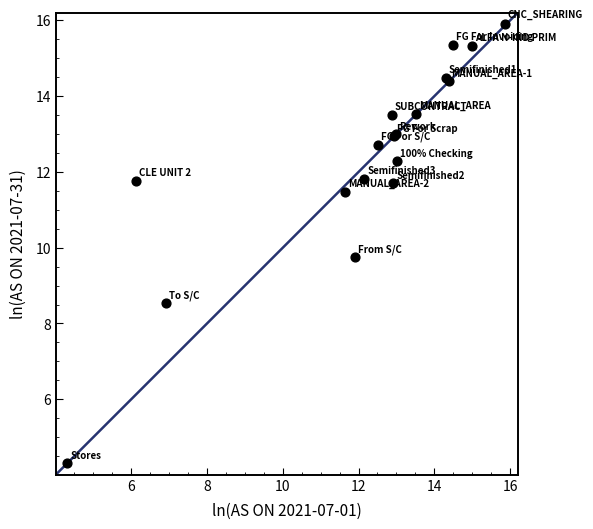

What Y value in the scatter plot is closest to 10?

9.8